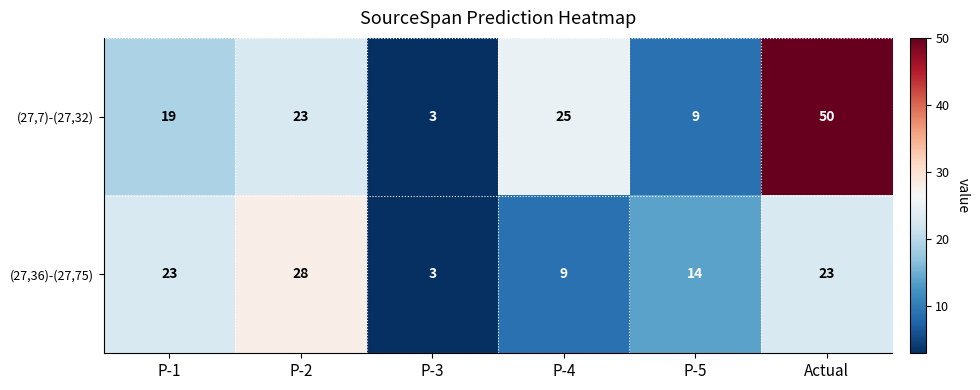

What is the maximum value shown in the chart?

50